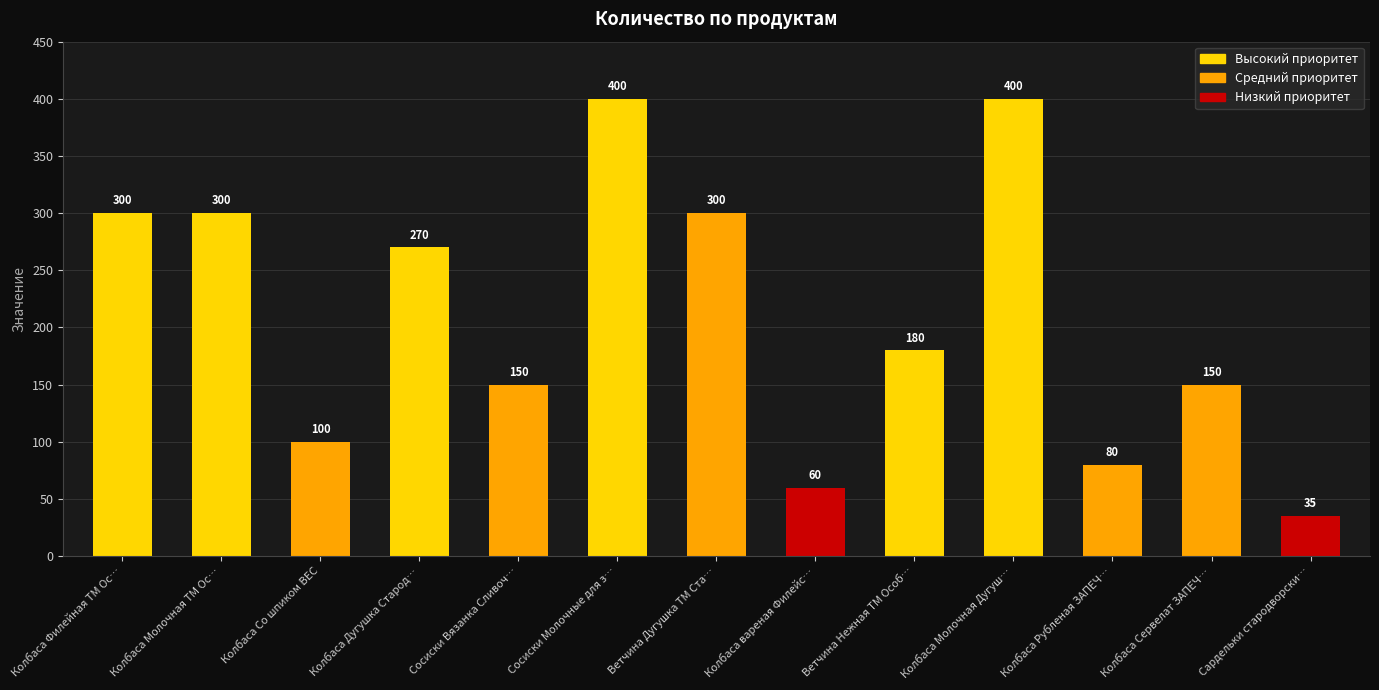

Where does the data first go above 180?

Колбаса Филейная ТМ Ос…